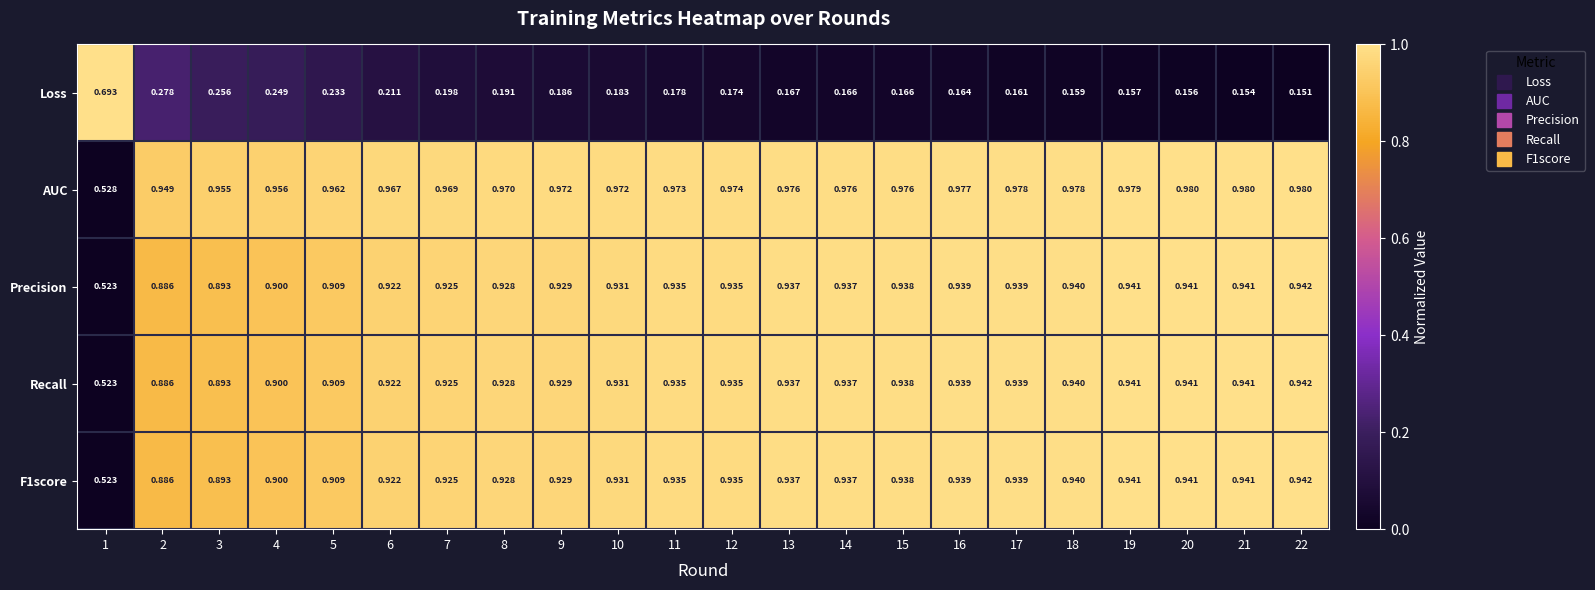

Which series has the largest range (max minus min)?

Loss